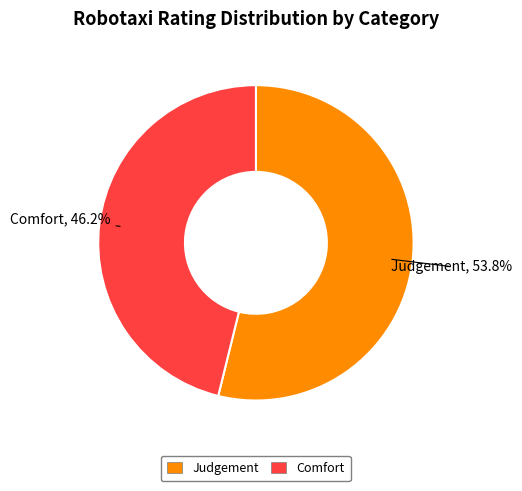

Is there a majority slice in this chart?

Yes